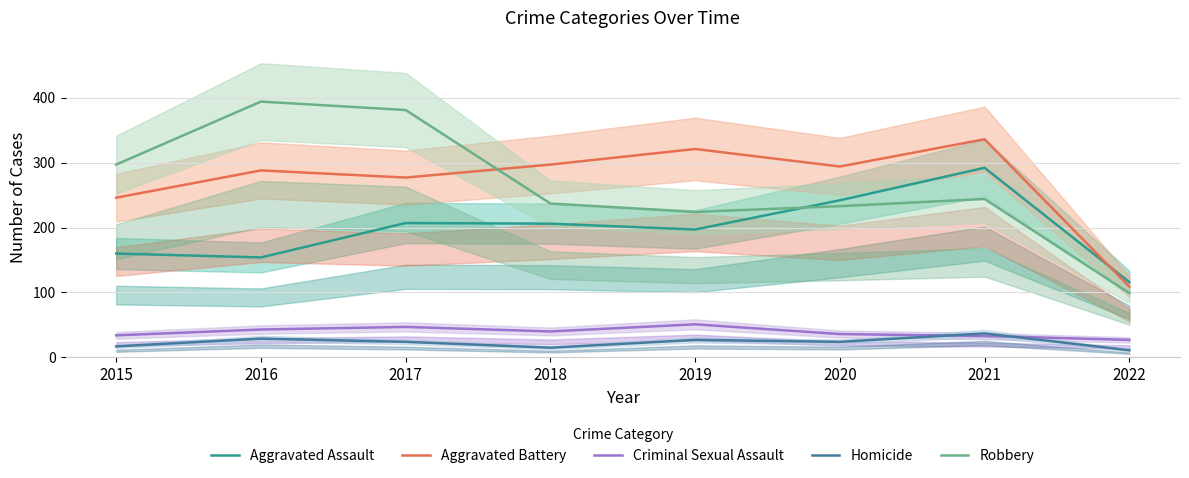

True or false: Criminal Sexual Assault and Aggravated Battery cross at least once.

False